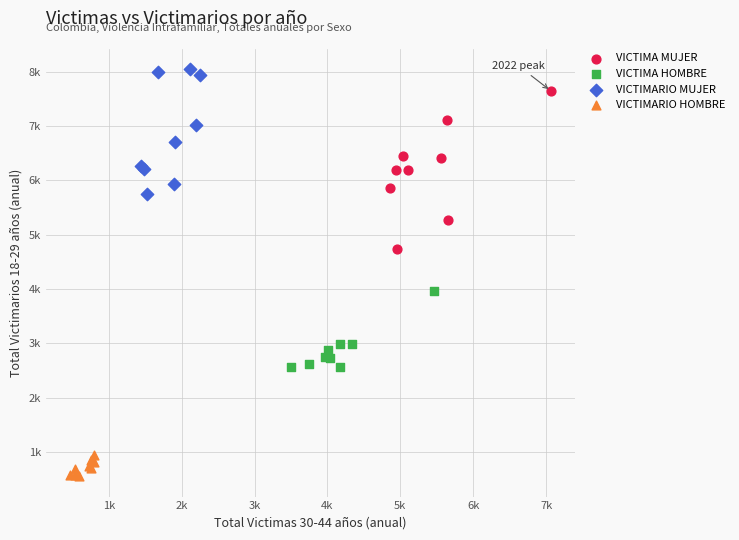

Which series has the largest Y range (max minus min)?

VICTIMA MUJER